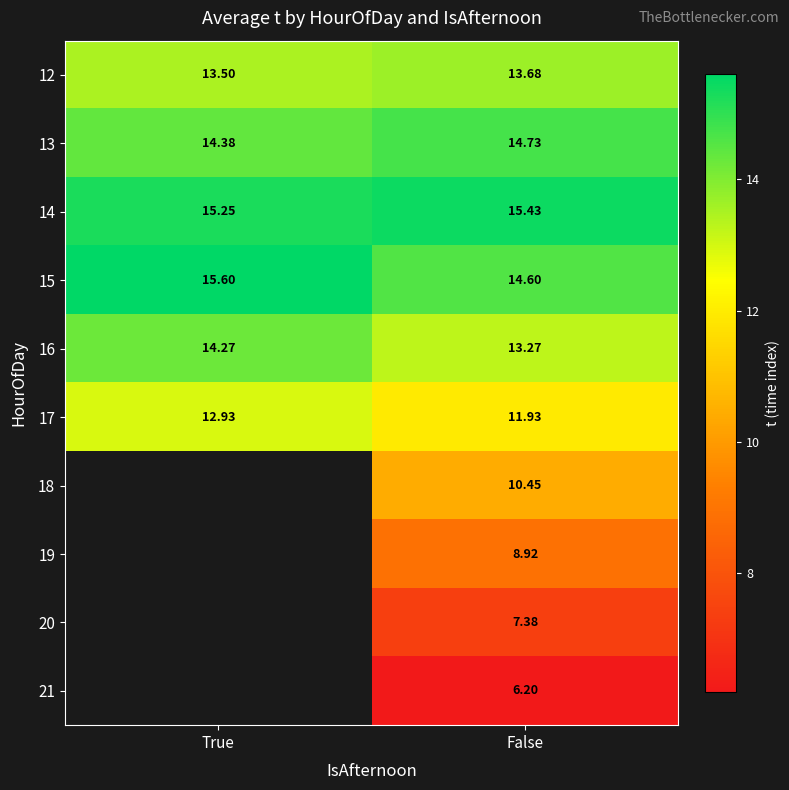

Where is 13 nearest to the value 14?

True